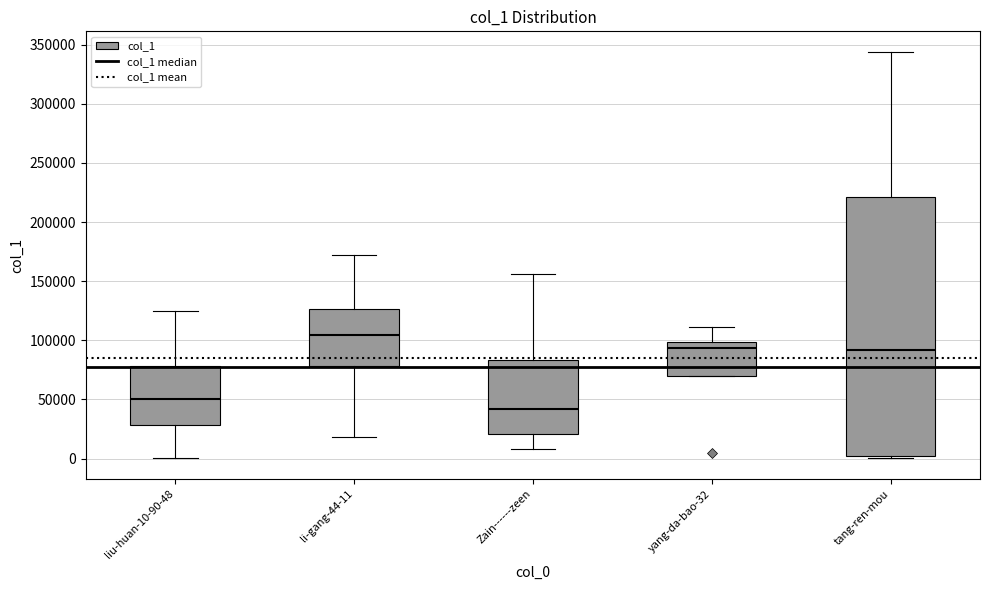

Reading left to right, transcribe this box plot: for each box, give where its median line is, the range the box spans, and where its two whiskers end, as read against the y-axis. The values are not printed on the chart, so give them approximately, as read against the axis.

liu-huan-10-90-48: median 50000, box 30000 to 80000, whiskers 0 to 125000
li-gang-44-11: median 105000, box 80000 to 125000, whiskers 20000 to 170000
Zain------zeen: median 40000, box 20000 to 85000, whiskers 10000 to 155000
yang-da-bao-32: median 95000, box 70000 to 100000, whiskers 70000 to 110000
tang-ren-mou: median 90000, box 0 to 220000, whiskers 0 (just below the box's lower edge) to 345000